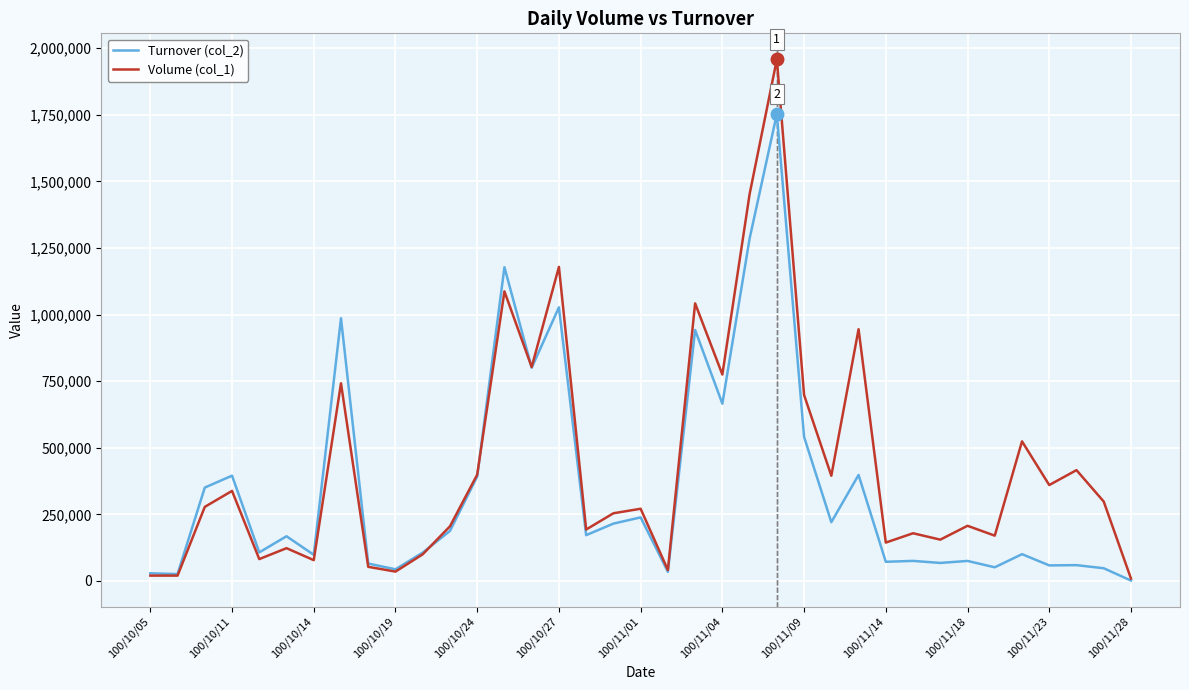

How many interior local peaks does the Volume (col_1) series have?

13